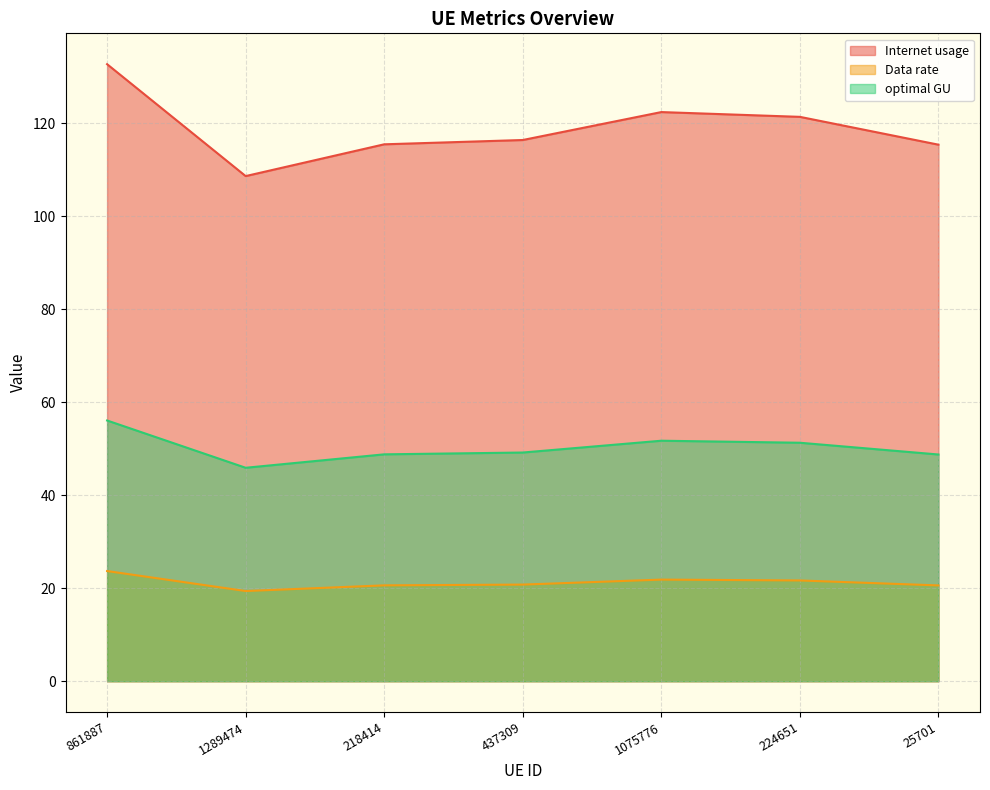

How many lines are shown in the chart?

3